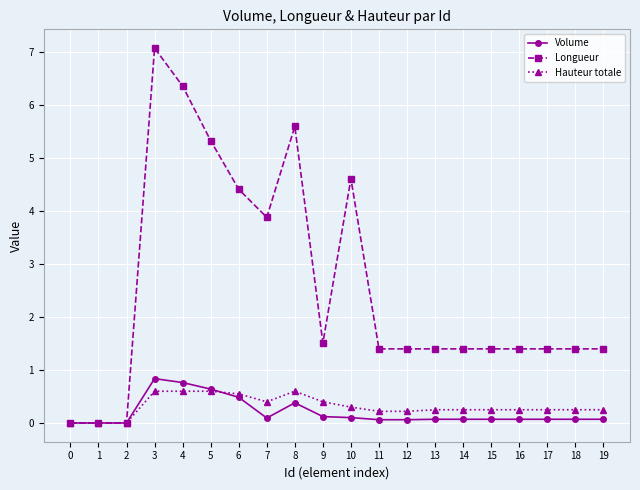

Count the number of categories in the chart.

20